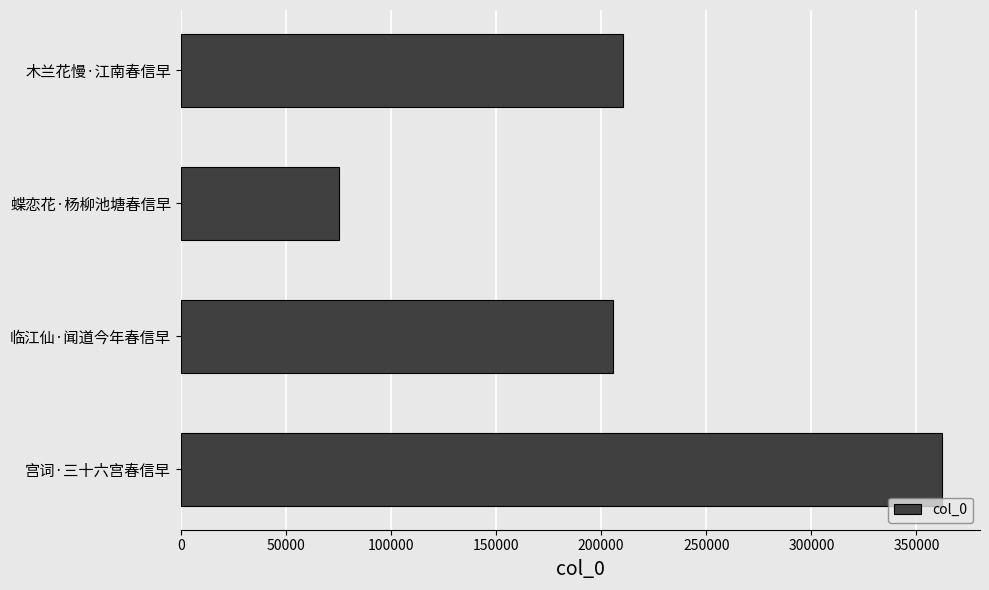

The chart shows a value of 210167 at 木兰花慢·江南春信早. True or false?

True